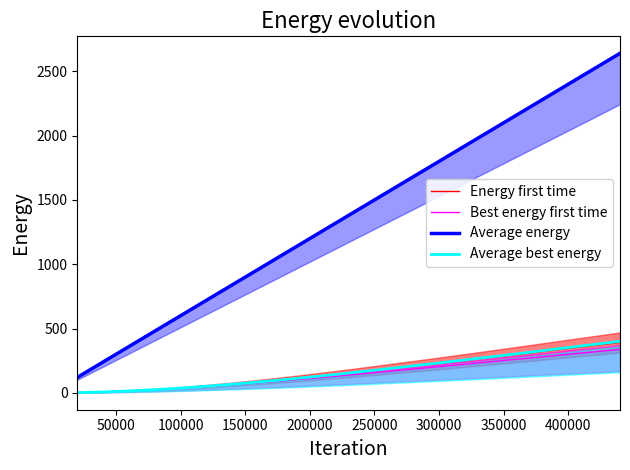

What is the highest value of the Best energy first time series?

337.6